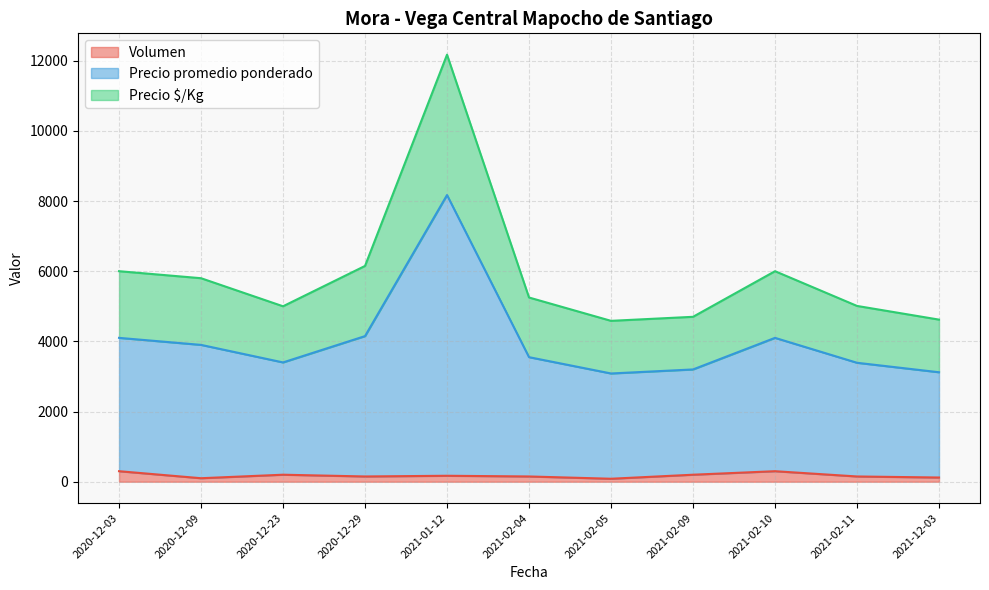

What is the maximum value for Volumen?

300